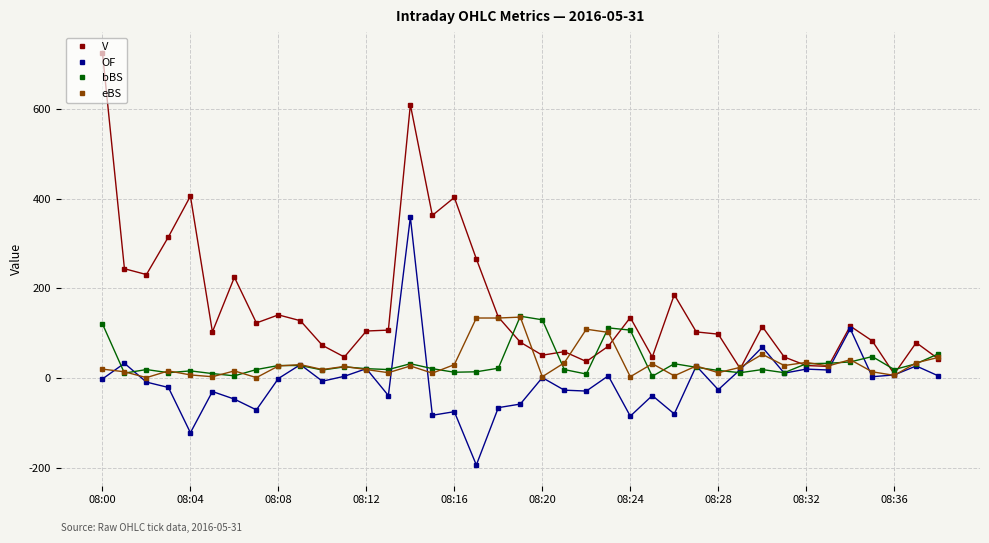

Which series has the largest total across all categories?

V